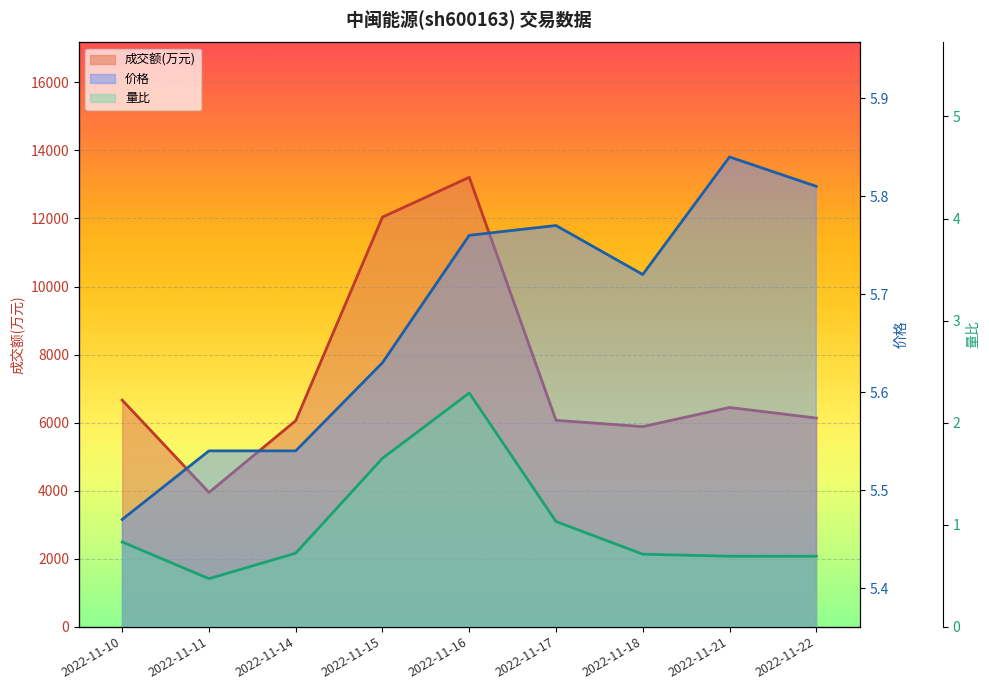

True or false: 价格 and 量比 cross at least once.

False